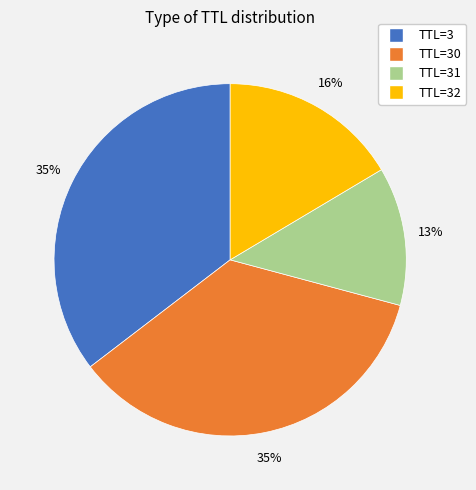

Is there a majority slice in this chart?

No